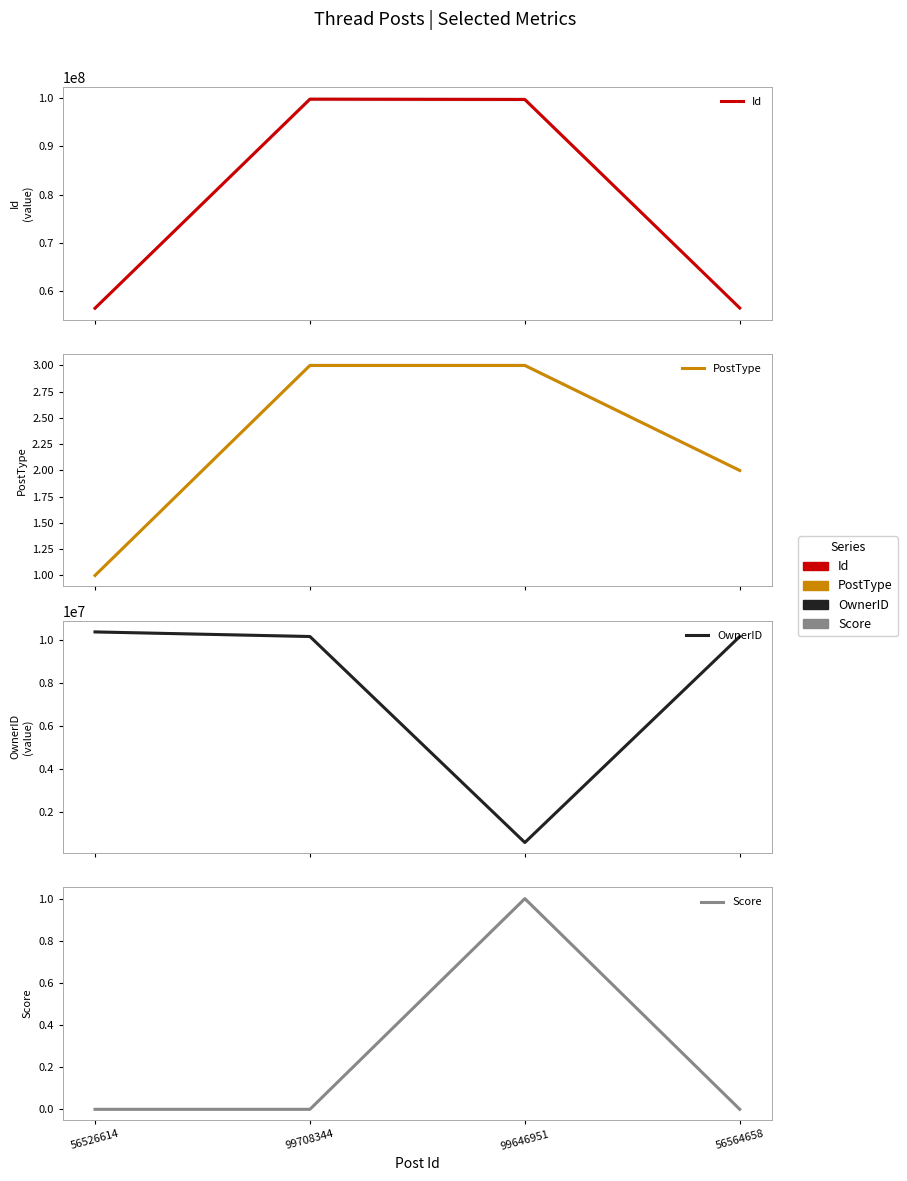

Reading left to right, list all the values displayed in this chart.

Id: 56526614	99708344	99646951	56564658
PostType: 1	3	3	2
OwnerID: 10369840	10155936	556495	10155936
Score: 0	0	1	0